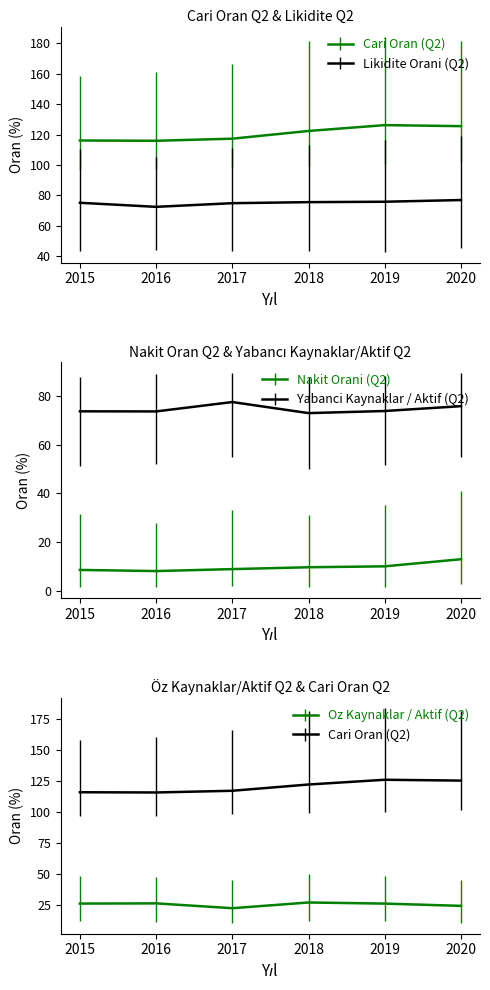

What is the sum of the Cari Oran (Q2) values at 2019 and 2017?

243.4